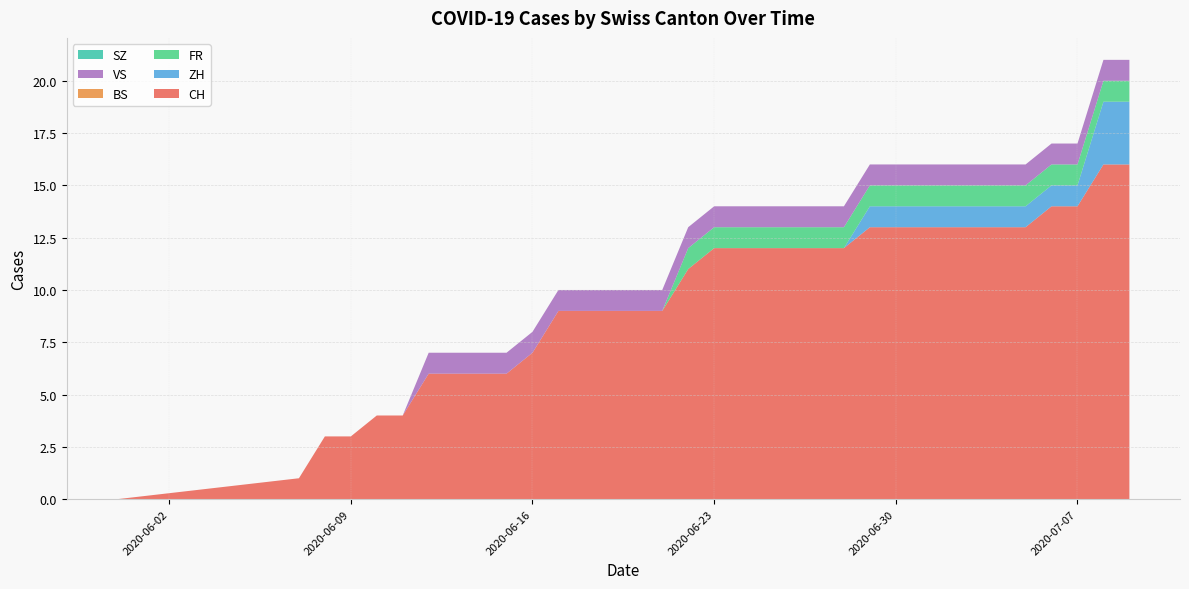

Reading left to right, extract all data points from this chart.

CH: 0=0	1=1	2=3	3=3	4=4	5=4	6=6	7=6	8=6	9=6	10=7	11=9	12=9	13=9	14=9	15=9	16=11	17=12	18=12	19=12	20=12	21=12	22=12	23=13	24=13	25=13	26=13	27=13	28=13	29=13	30=14	31=14	32=16	33=16
ZH: 0=0	1=0	2=0	3=0	4=0	5=0	6=0	7=0	8=0	9=0	10=0	11=0	12=0	13=0	14=0	15=0	16=0	17=0	18=0	19=0	20=0	21=0	22=0	23=1	24=1	25=1	26=1	27=1	28=1	29=1	30=1	31=1	32=3	33=3
FR: 0=0	1=0	2=0	3=0	4=0	5=0	6=0	7=0	8=0	9=0	10=0	11=0	12=0	13=0	14=0	15=0	16=1	17=1	18=1	19=1	20=1	21=1	22=1	23=1	24=1	25=1	26=1	27=1	28=1	29=1	30=1	31=1	32=1	33=1
BS: 0=0	1=0	2=0	3=0	4=0	5=0	6=0	7=0	8=0	9=0	10=0	11=0	12=0	13=0	14=0	15=0	16=0	17=0	18=0	19=0	20=0	21=0	22=0	23=0	24=0	25=0	26=0	27=0	28=0	29=0	30=0	31=0	32=0	33=0
VS: 0=0	1=0	2=0	3=0	4=0	5=0	6=1	7=1	8=1	9=1	10=1	11=1	12=1	13=1	14=1	15=1	16=1	17=1	18=1	19=1	20=1	21=1	22=1	23=1	24=1	25=1	26=1	27=1	28=1	29=1	30=1	31=1	32=1	33=1
SZ: 0=0	1=0	2=0	3=0	4=0	5=0	6=0	7=0	8=0	9=0	10=0	11=0	12=0	13=0	14=0	15=0	16=0	17=0	18=0	19=0	20=0	21=0	22=0	23=0	24=0	25=0	26=0	27=0	28=0	29=0	30=0	31=0	32=0	33=0